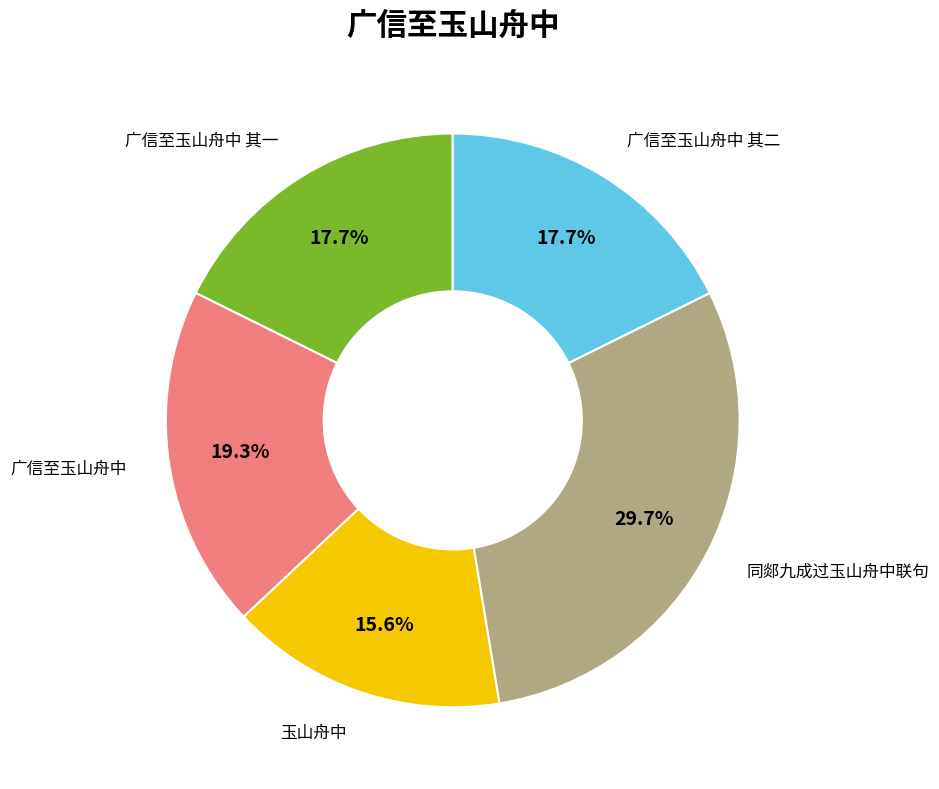

Is there any slice that represents more than half of the pie?

No